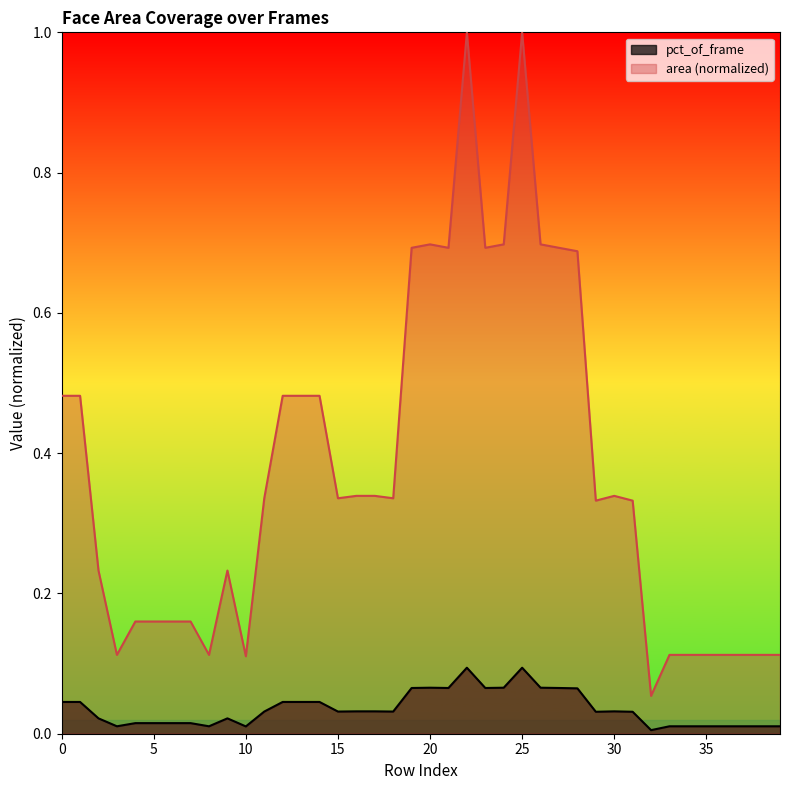

Which has a higher value, 30 or 20?

20